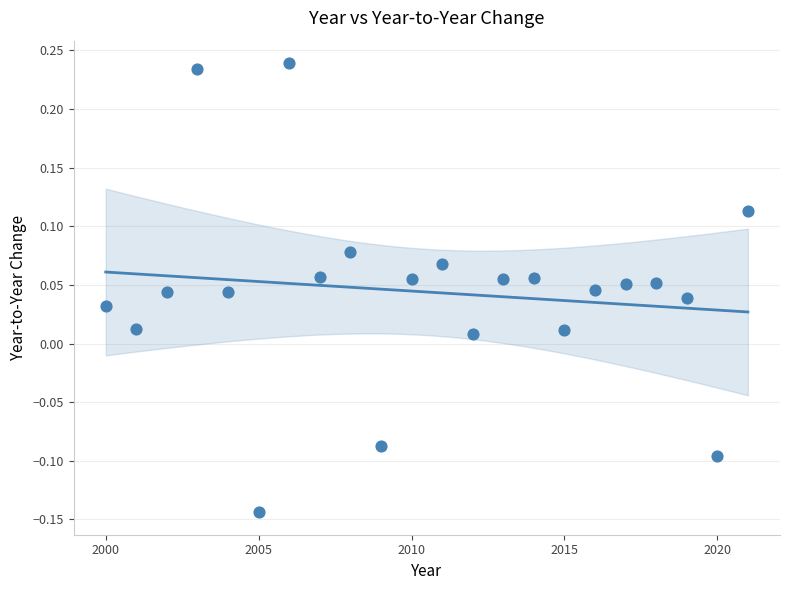

What is the range of X values (max minus min)?

21.0